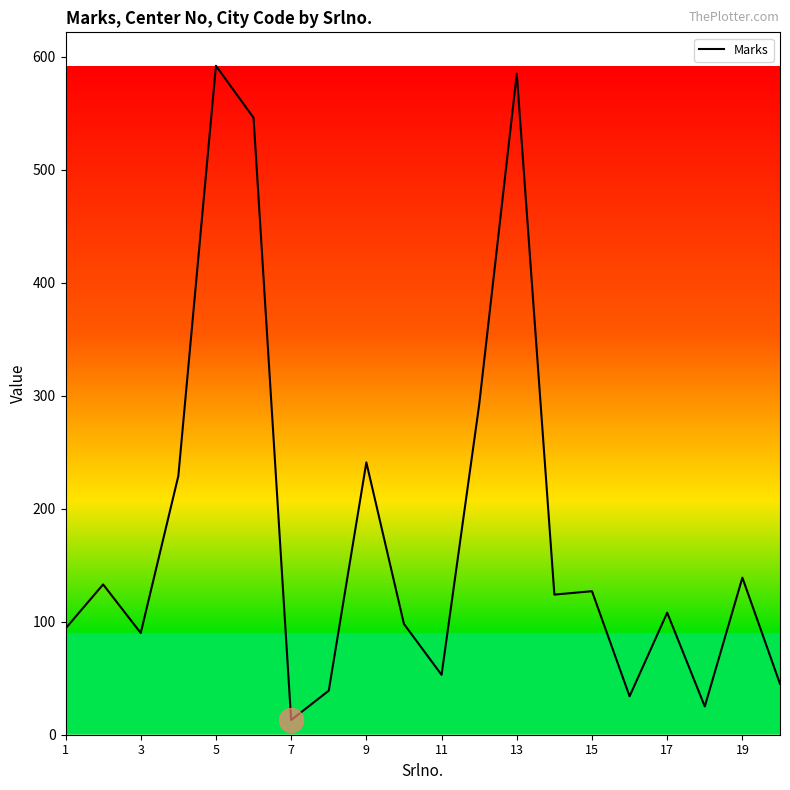

What is the greatest value displayed?

592